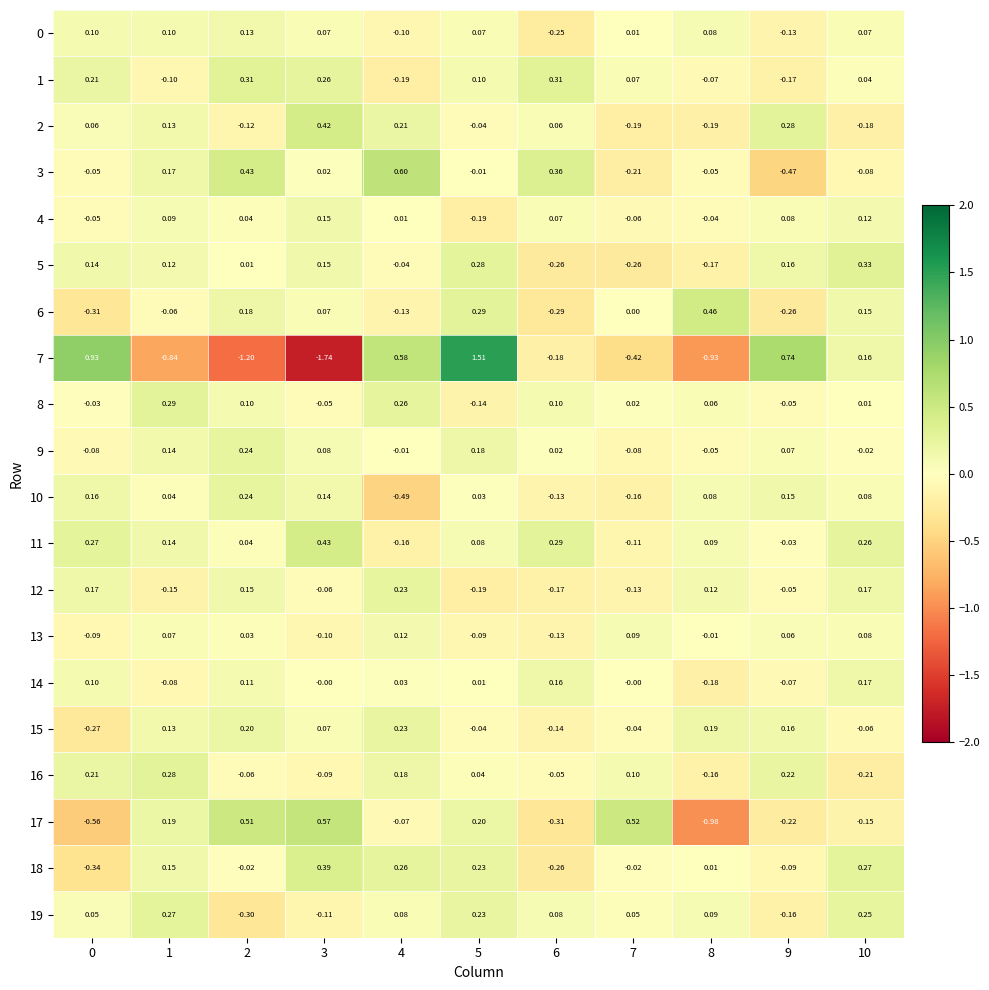

What is the greatest value displayed?

1.5